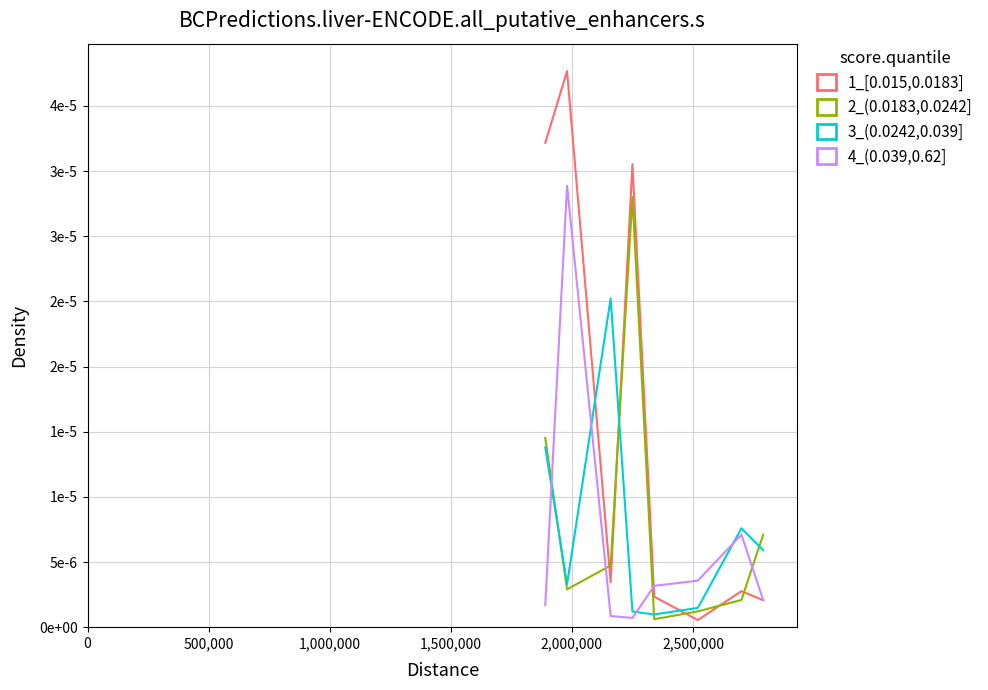

What are all the series names shown in the legend?

1_[0.015,0.0183], 2_(0.0183,0.0242], 3_(0.0242,0.039], 4_(0.039,0.62]